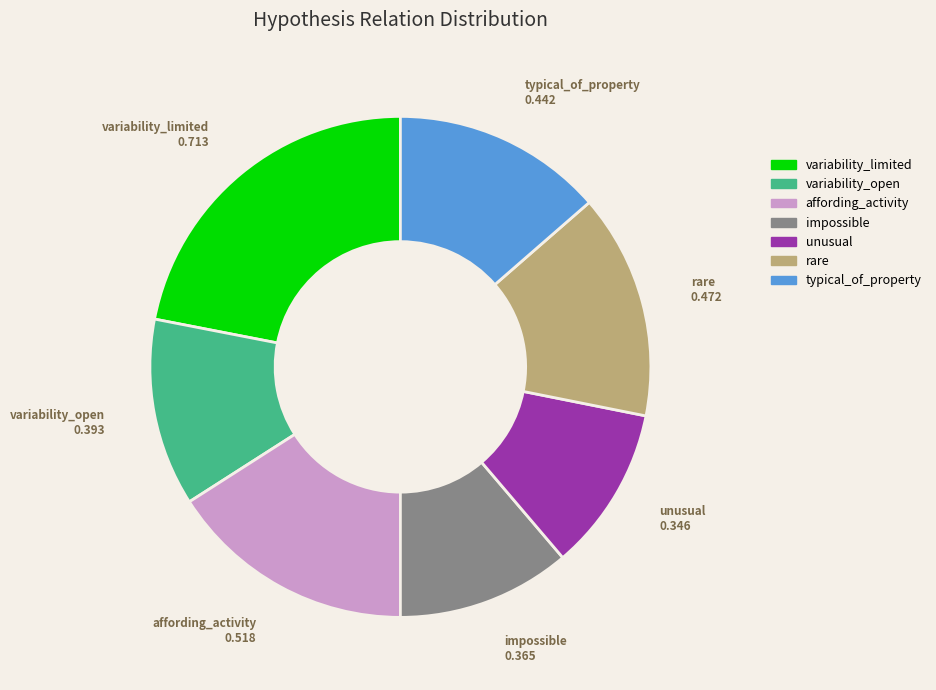

Which has a higher value, variability_open or typical_of_property?

typical_of_property